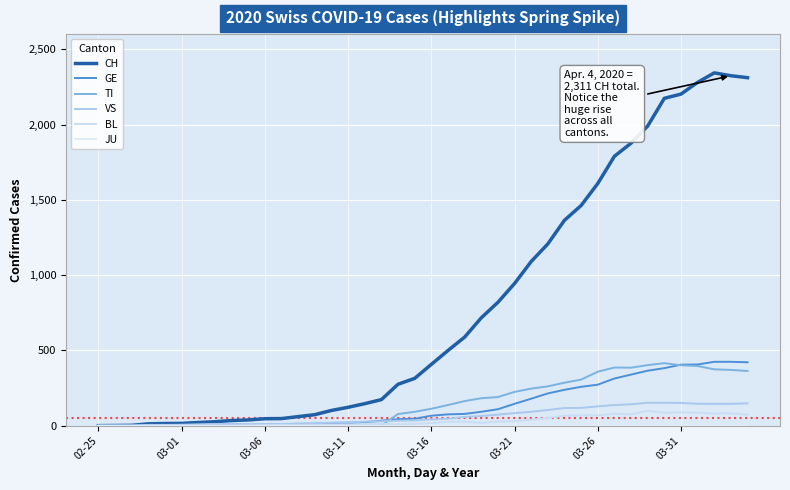

True or false: BL has more than 1 interior local peaks.

True